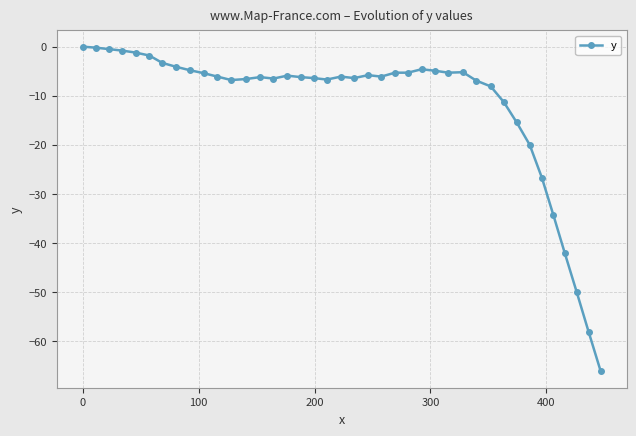

How many distinct data groups are displayed?

1